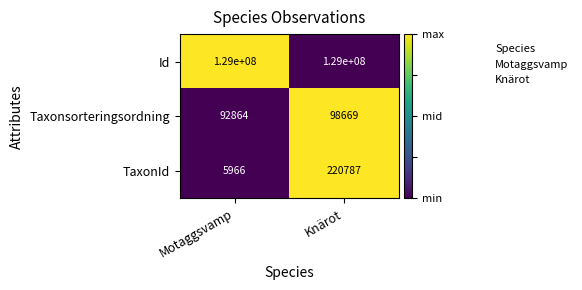

At which category is the sum across all series the highest?

Knärot